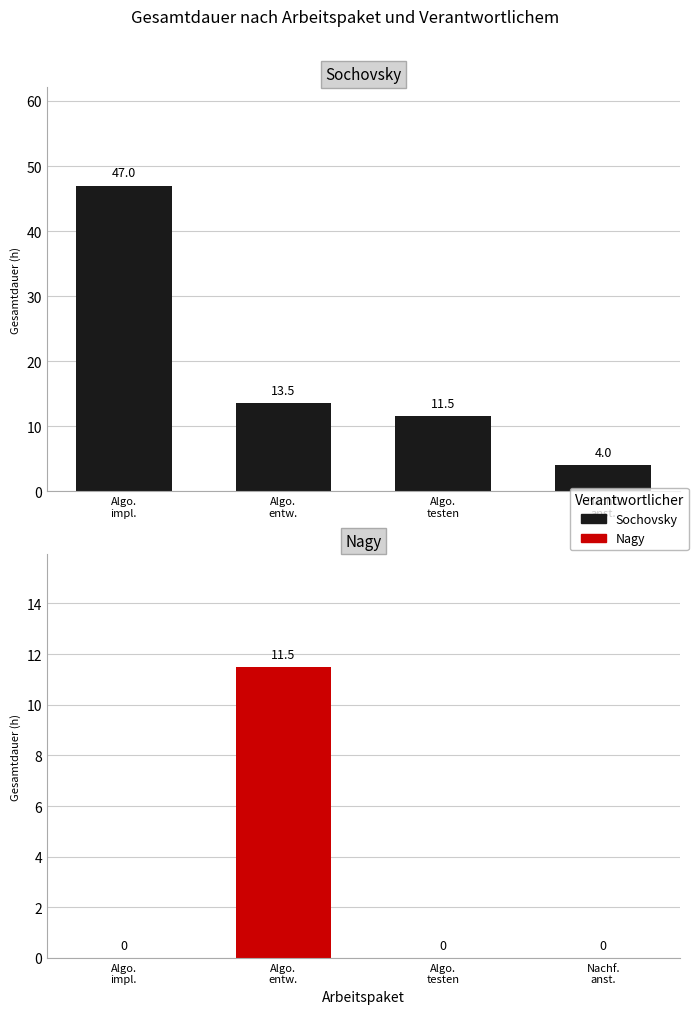

Reading right to left, extract all data points from this chart.

Sochovsky: 4.0	11.5	13.5	47.0
Nagy: 0.0	0.0	11.5	0.0